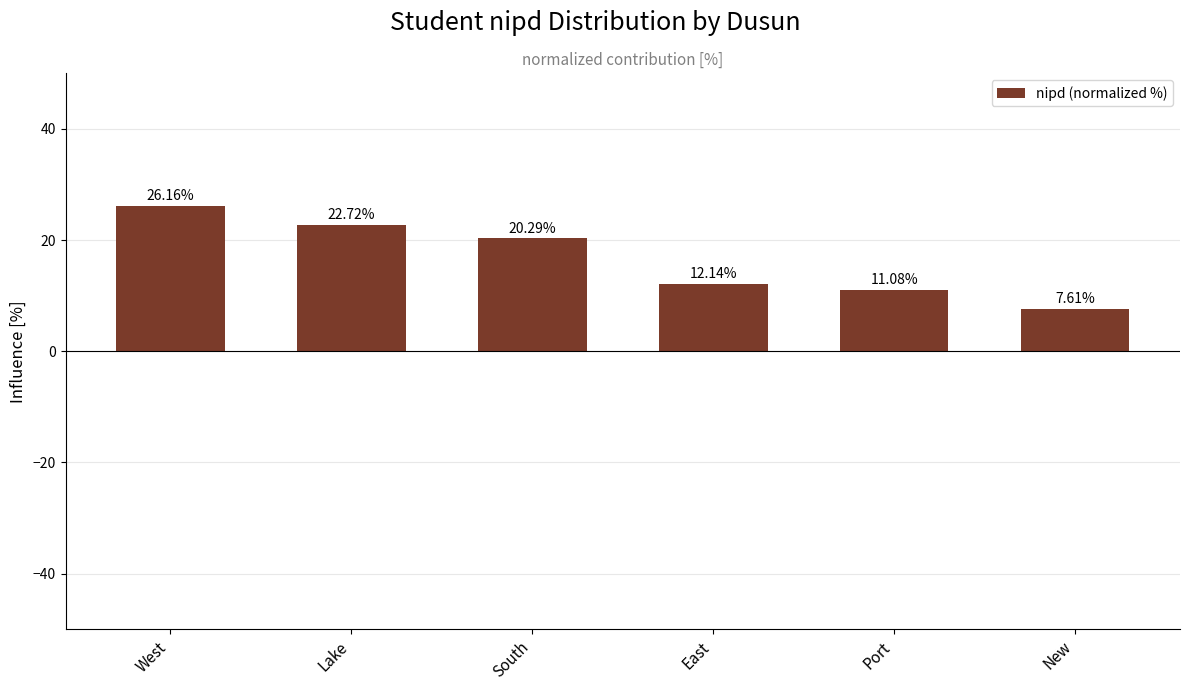

Which has a higher value, Lake or South?

Lake